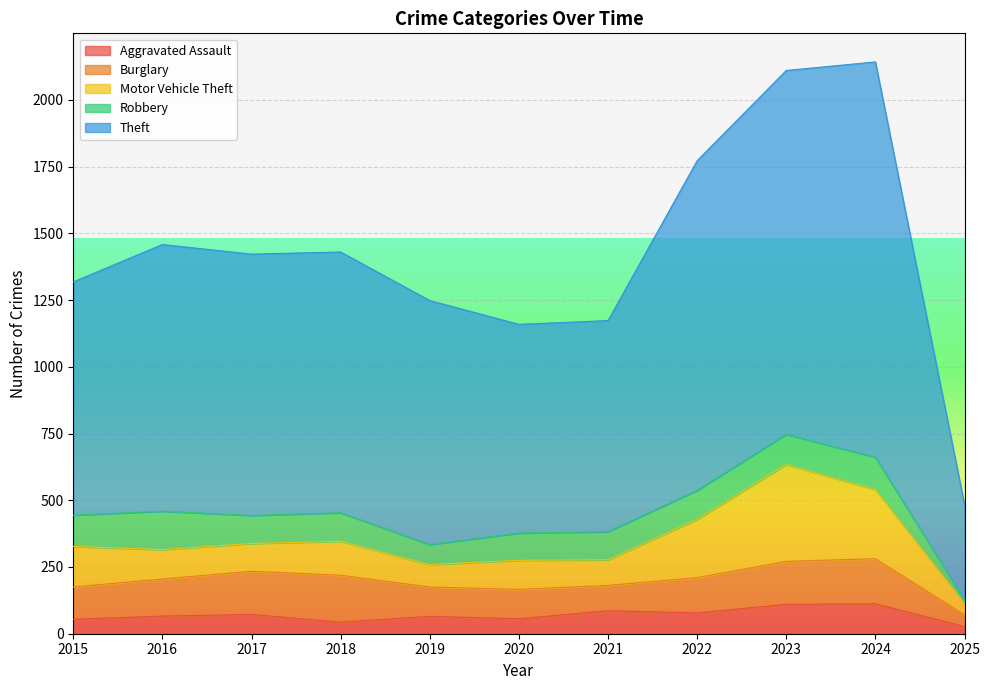

How many values in the Robbery series are below 107?

5